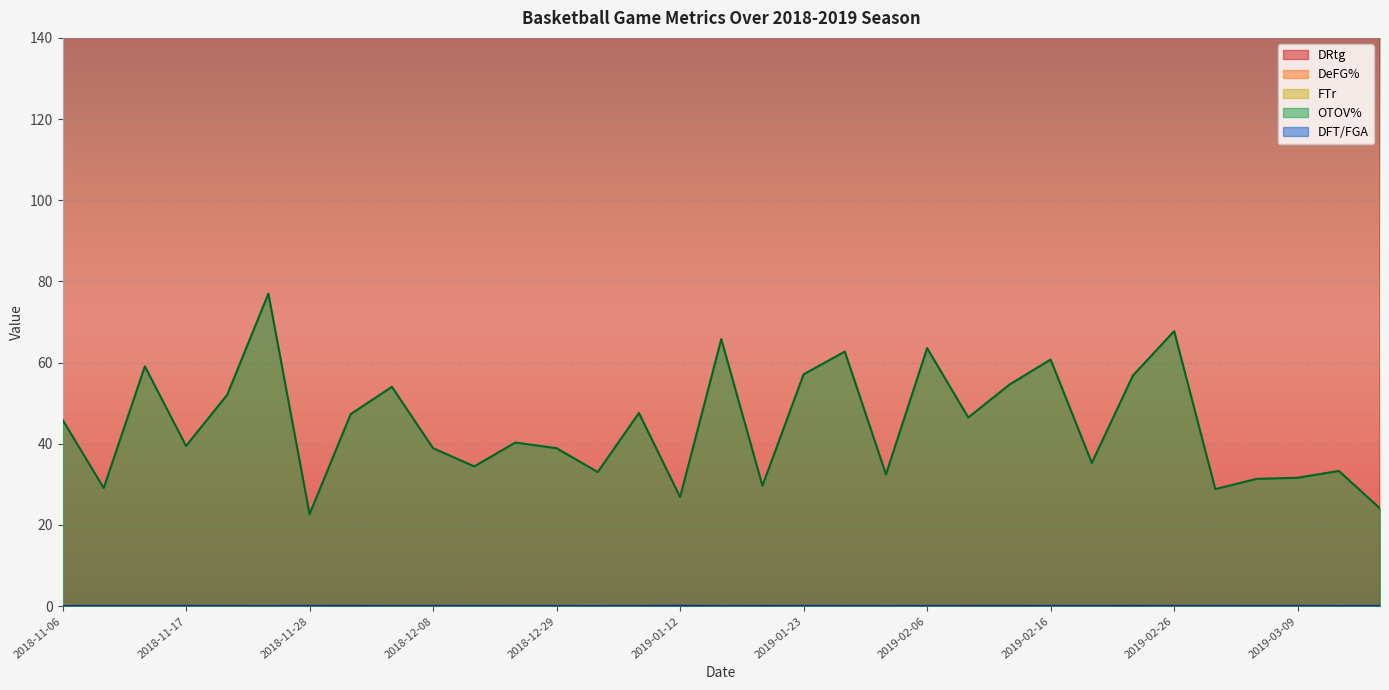

What position from the right is 2019-01-30?

13